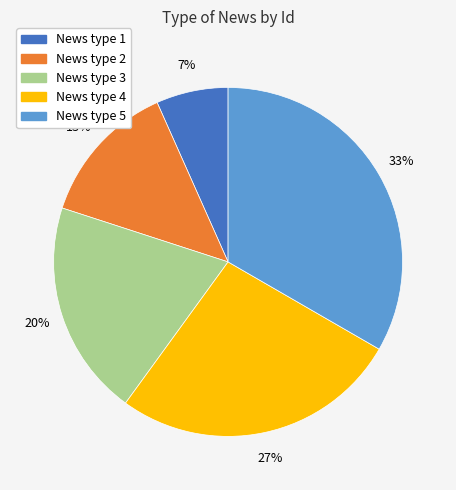

Combined, do News type 2 and News type 3 account for over 50%?

No